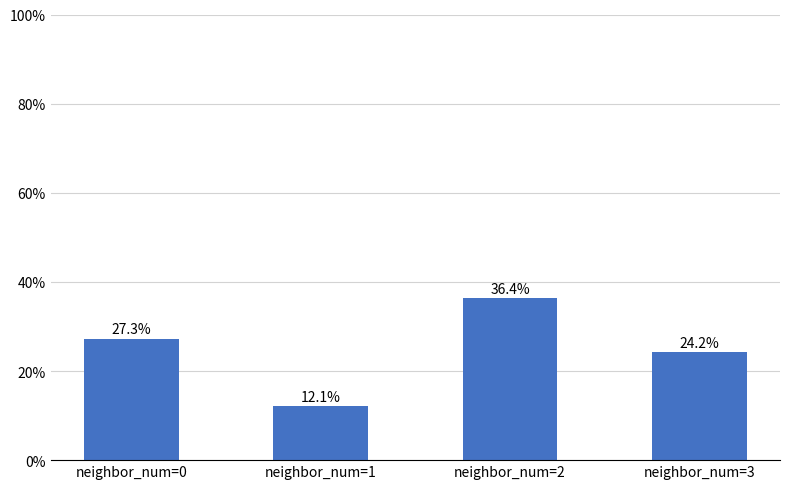

What is the sum of the values at neighbor_num=1 and neighbor_num=3?

36.4